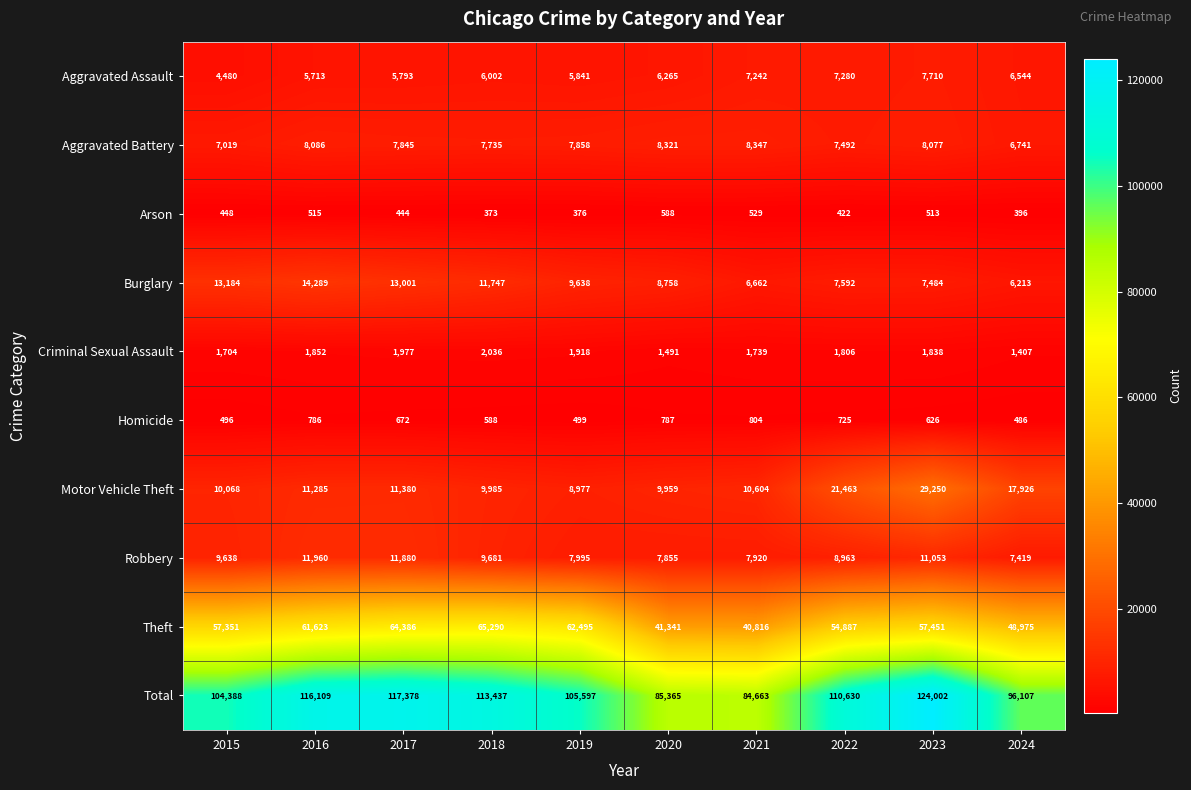

The value of Robbery at 2022 is 8963. True or false?

True